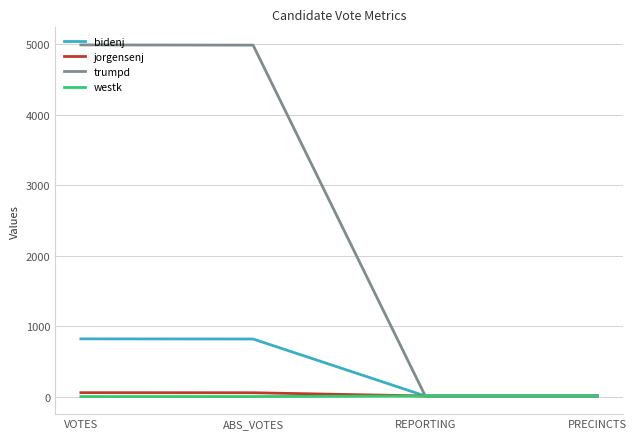

Is the value of westk at PRECINCTS greater than the value of trumpd at VOTES?

No